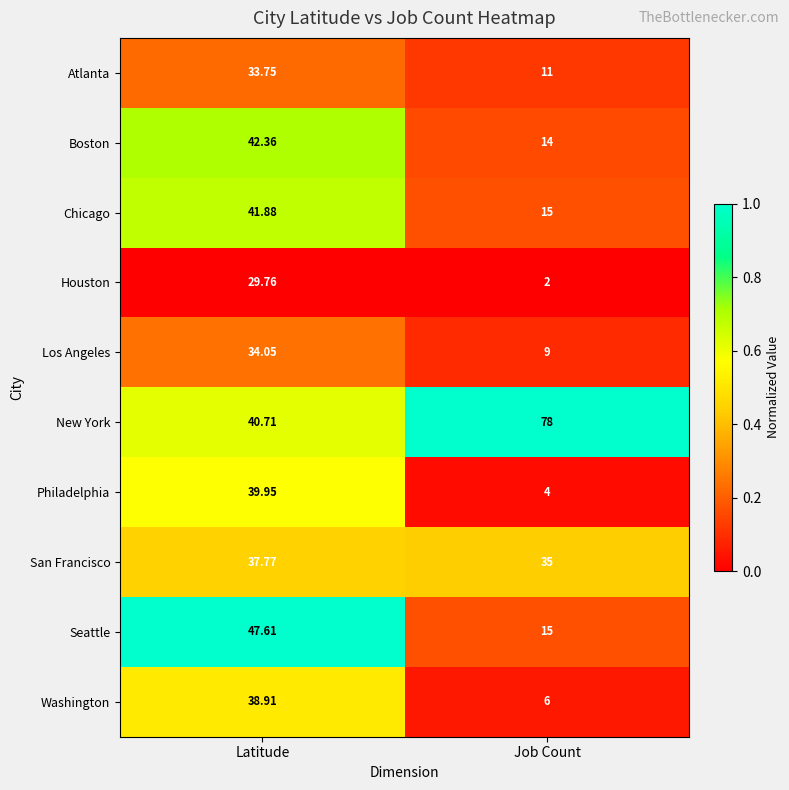

Which series has the largest total across all categories?

New York